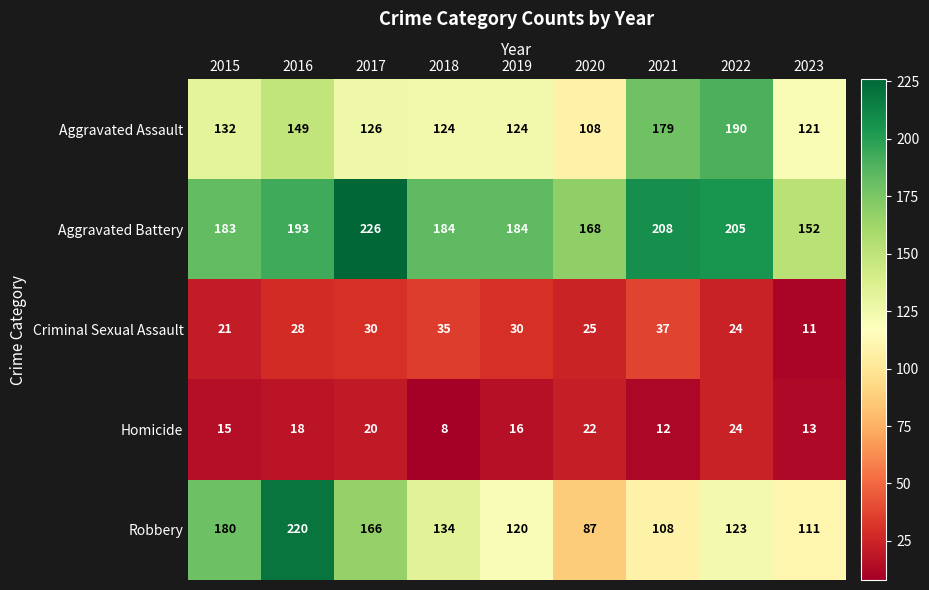

Which series has the largest total across all categories?

Aggravated Battery